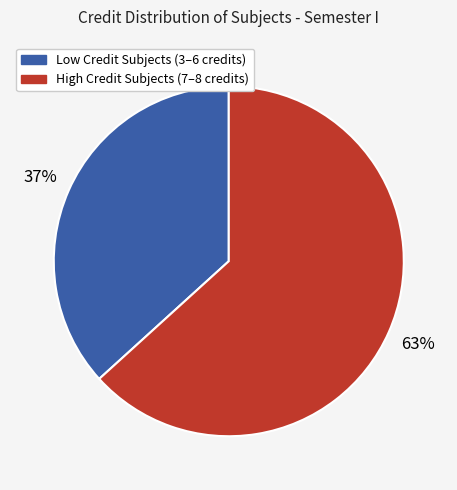

Does any single category account for the majority?

Yes